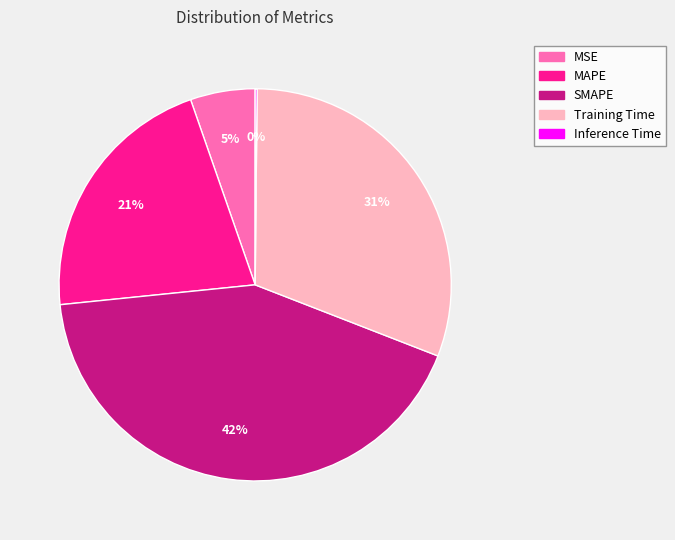

To the nearest percent, what is the average slice percentage?

20%